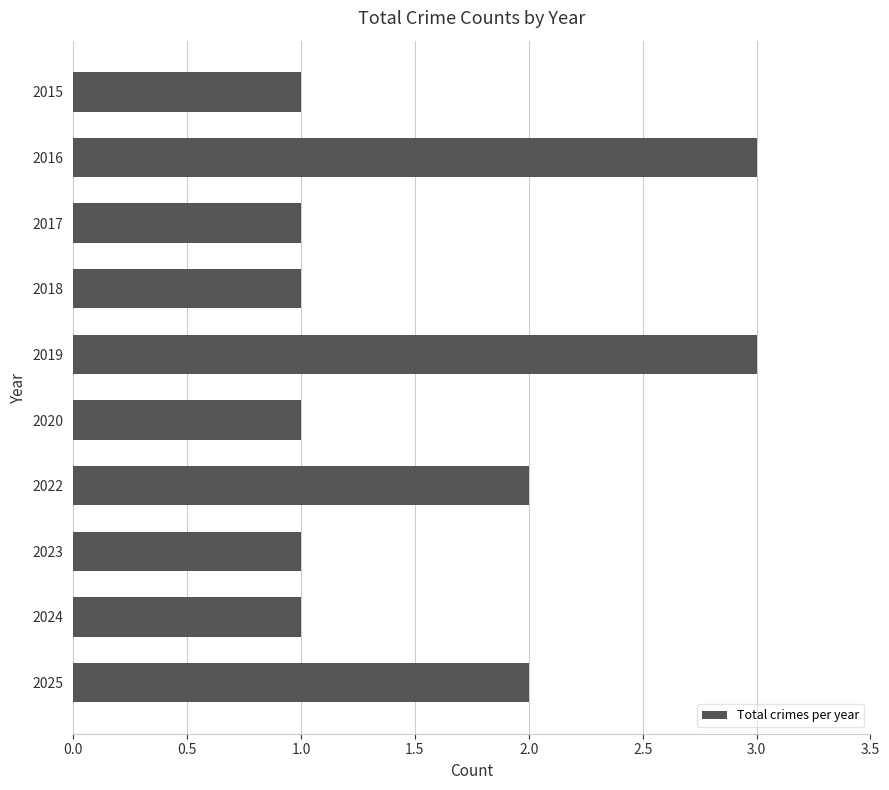

What is the sum of all values?

16